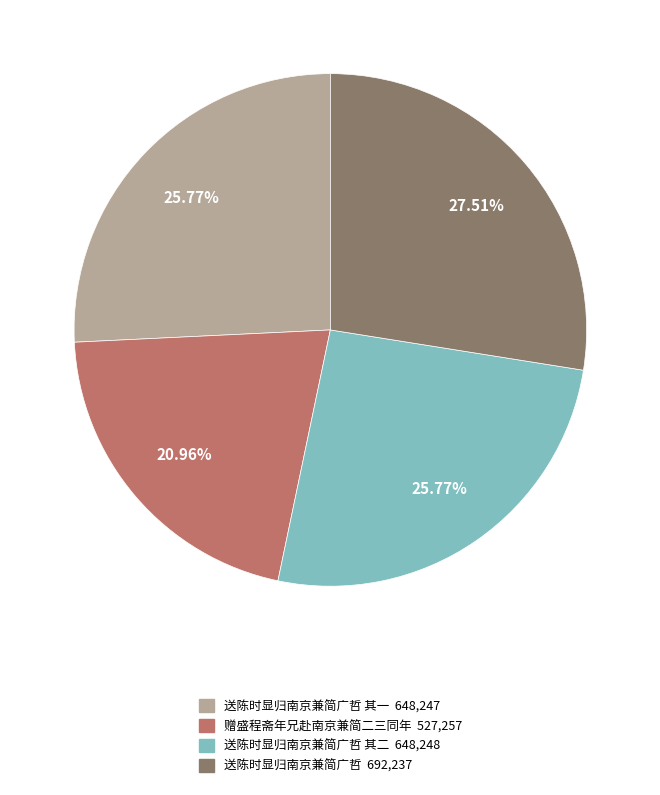

Is there a majority slice in this chart?

No